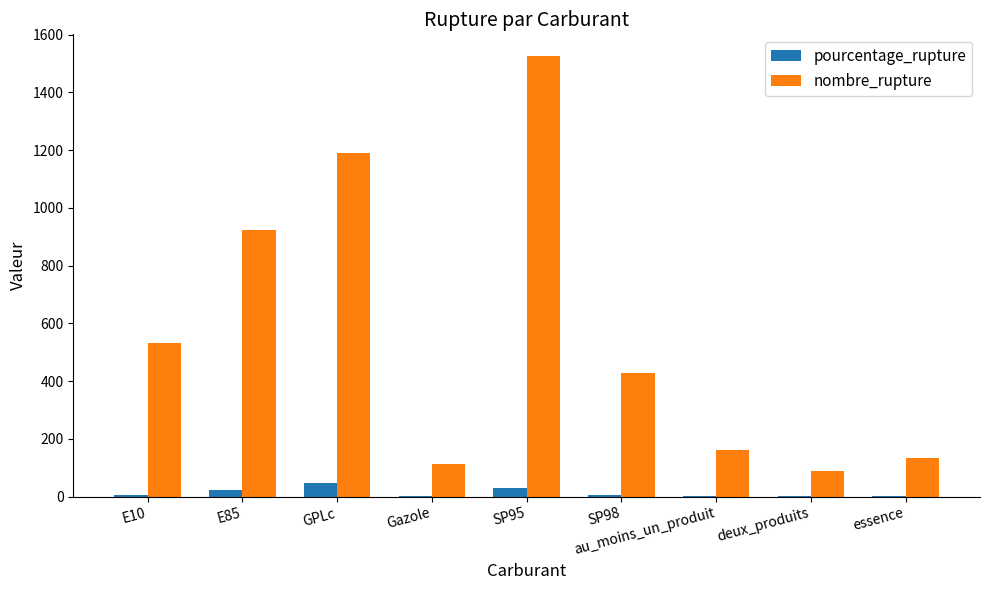

Which series changed the most between SP95 and SP98?

nombre_rupture